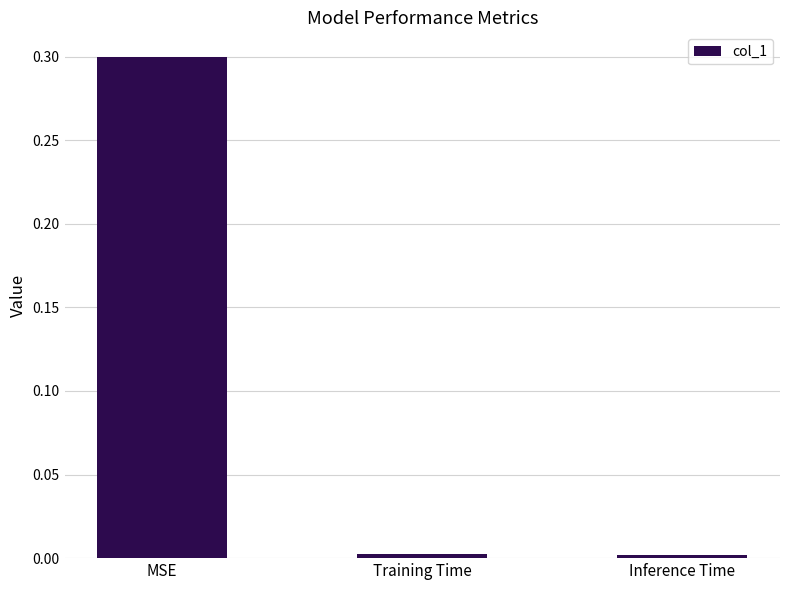

What is the change in value from MSE to Training Time?

-0.3